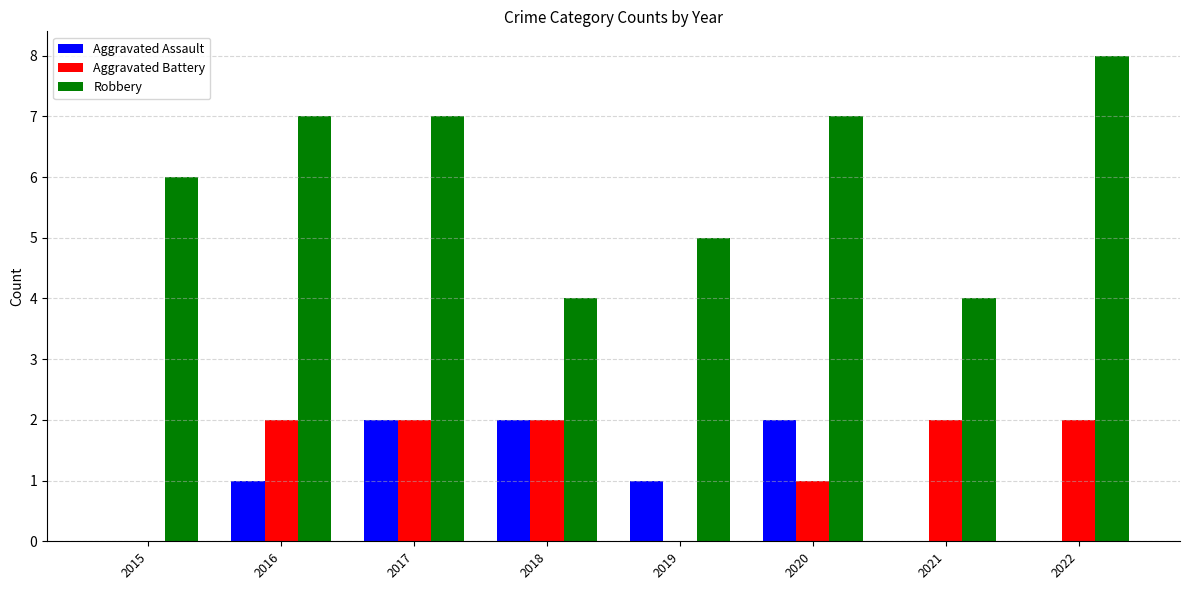

What value does the Robbery series have at 2015?

6